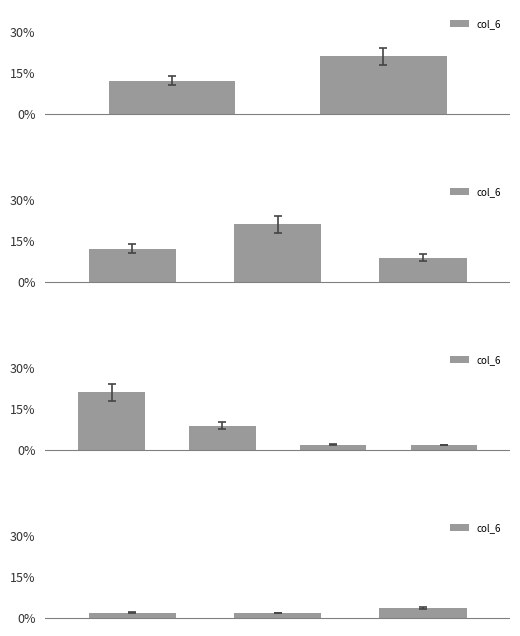

True or false: the data shows 2.7 at 1.

False